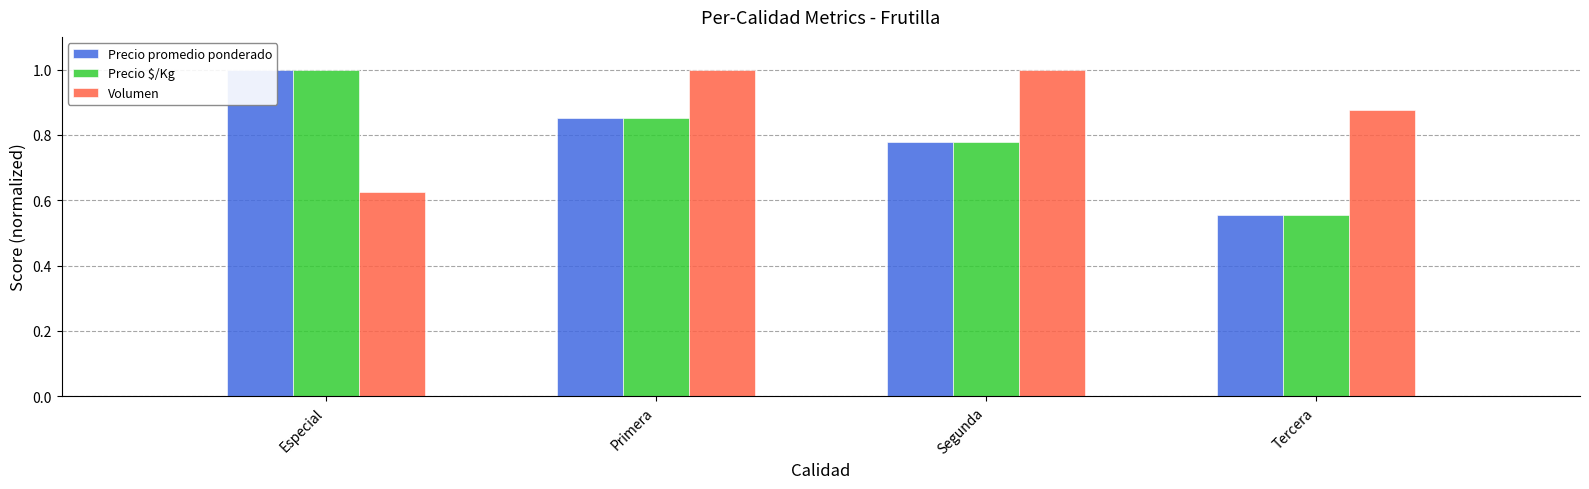

At which label does Volumen reach its minimum?

Especial